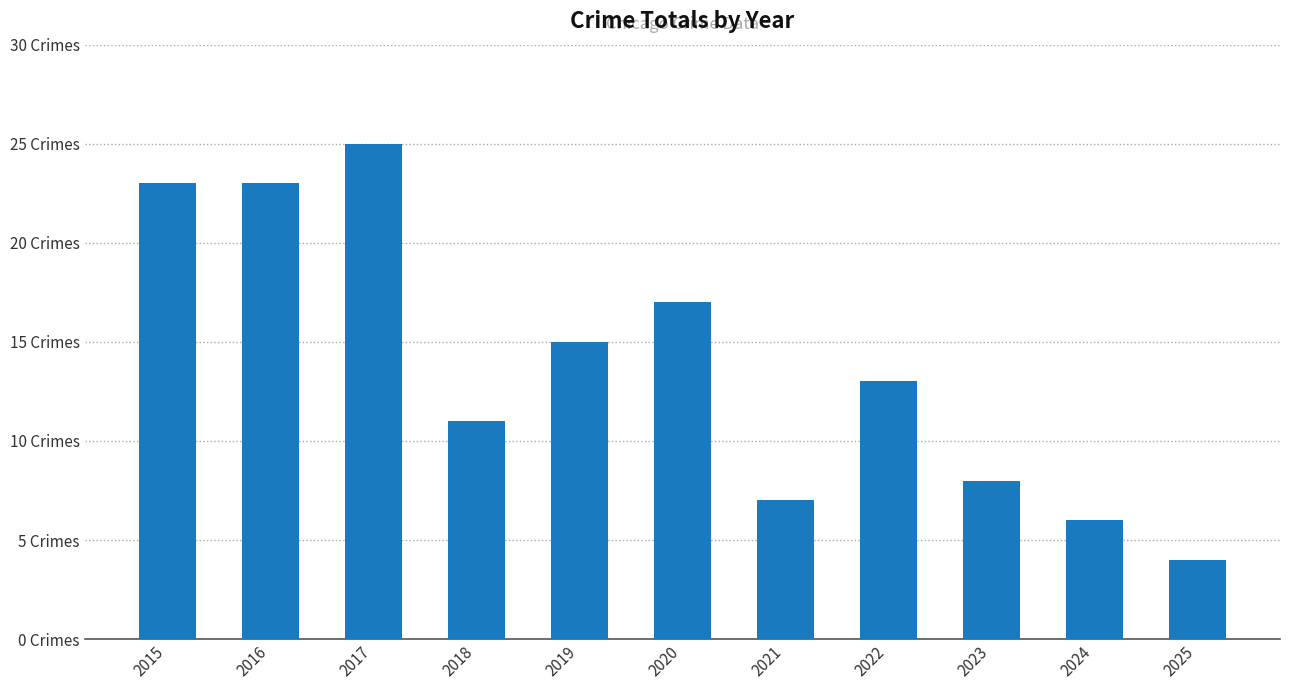

Which label corresponds to the largest value in the chart?

2017